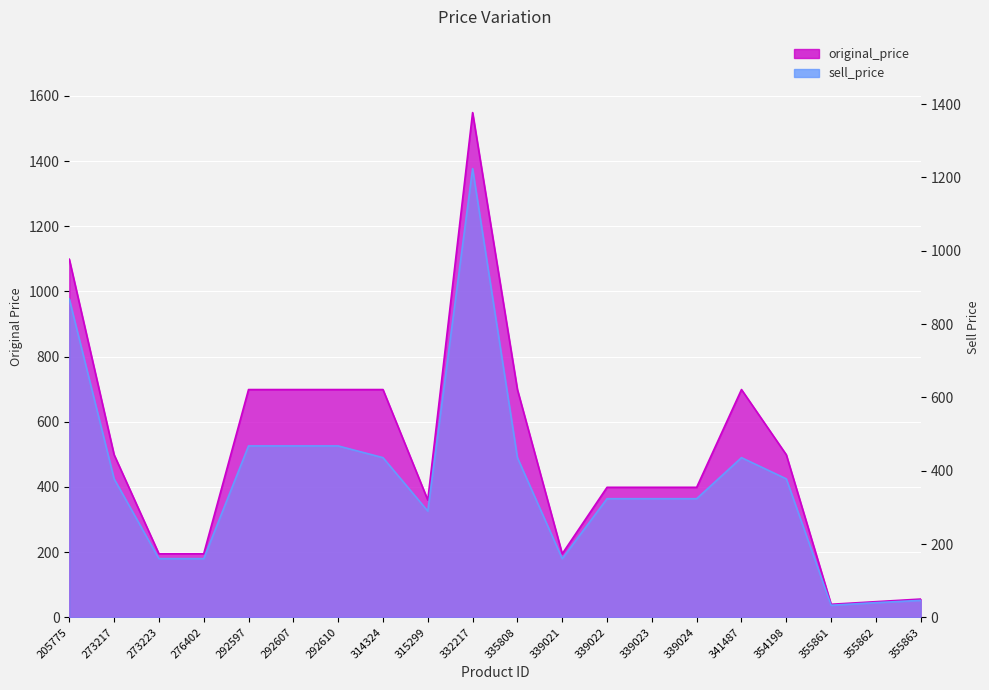

Which series has the largest range (max minus min)?

original_price